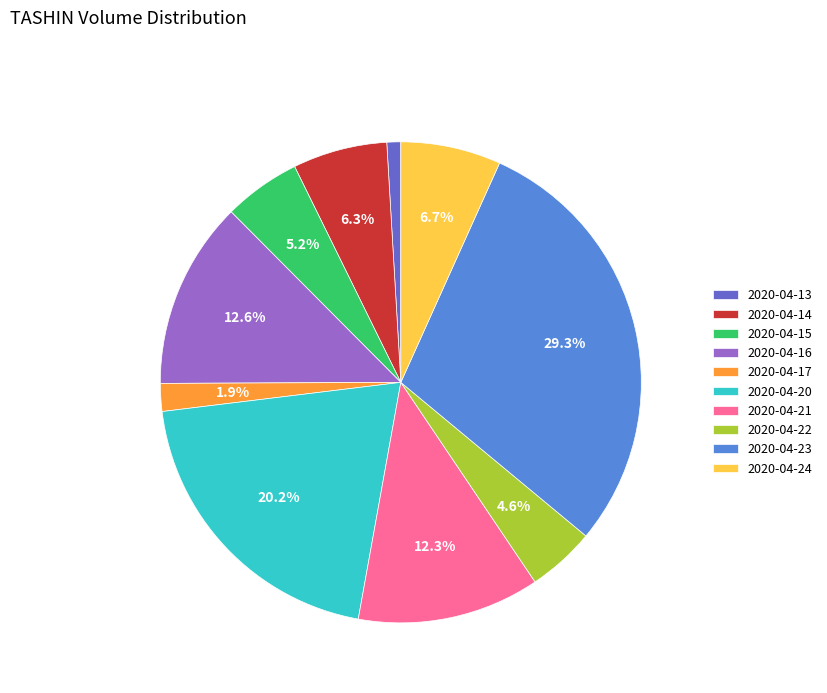

Is 2020-04-14 the majority of the pie?

No